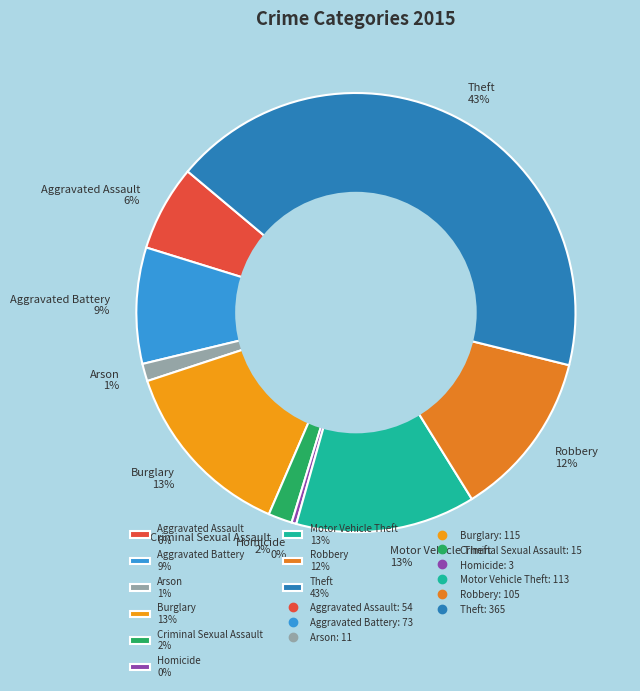

Is it true that Aggravated Battery 9% is 23% of the pie?

False